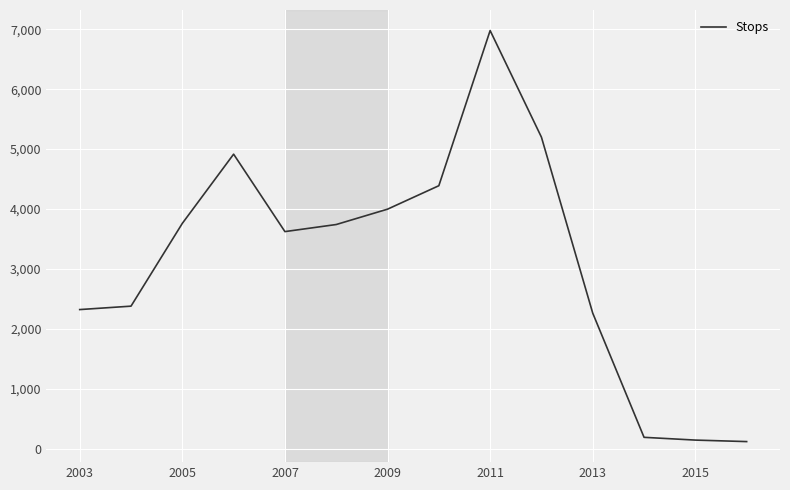

What is the sum of all values?

44051